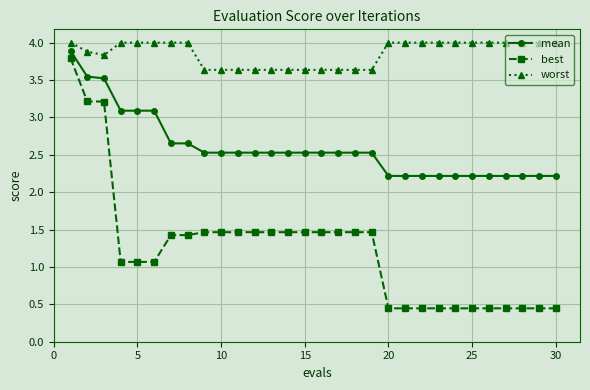

What is the difference between the maximum and minimum values in the best series?

3.3